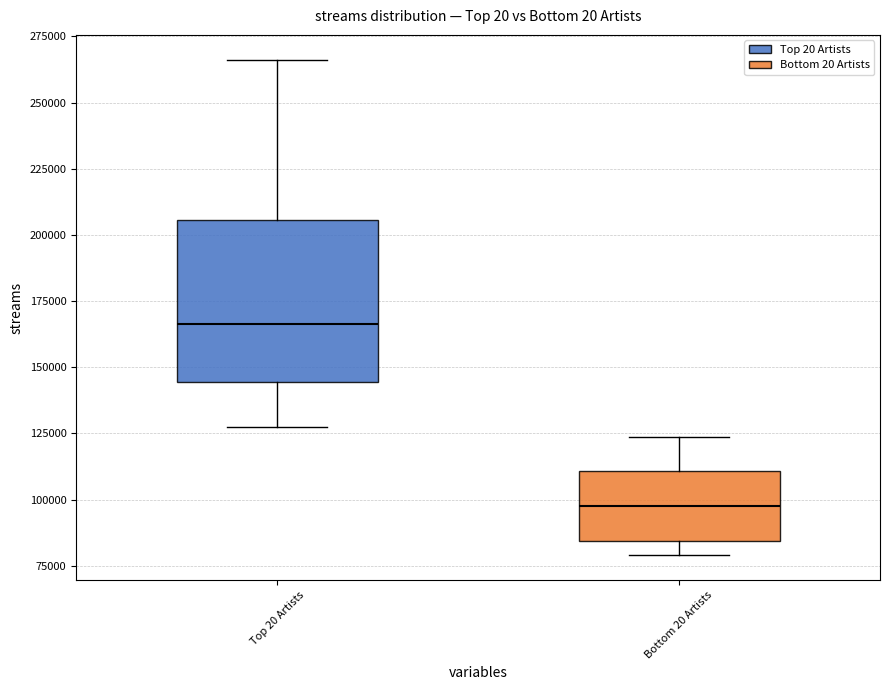

Where does the median line of the box for Top 20 Artists sit on the y-axis? The values are not printed on the chart, so give them approximately, as read against the axis.

165000